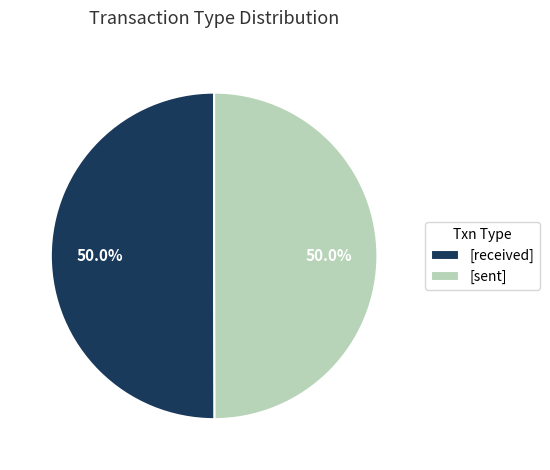

Approximately how many times larger is the value at [sent] compared to [received]?

1.0